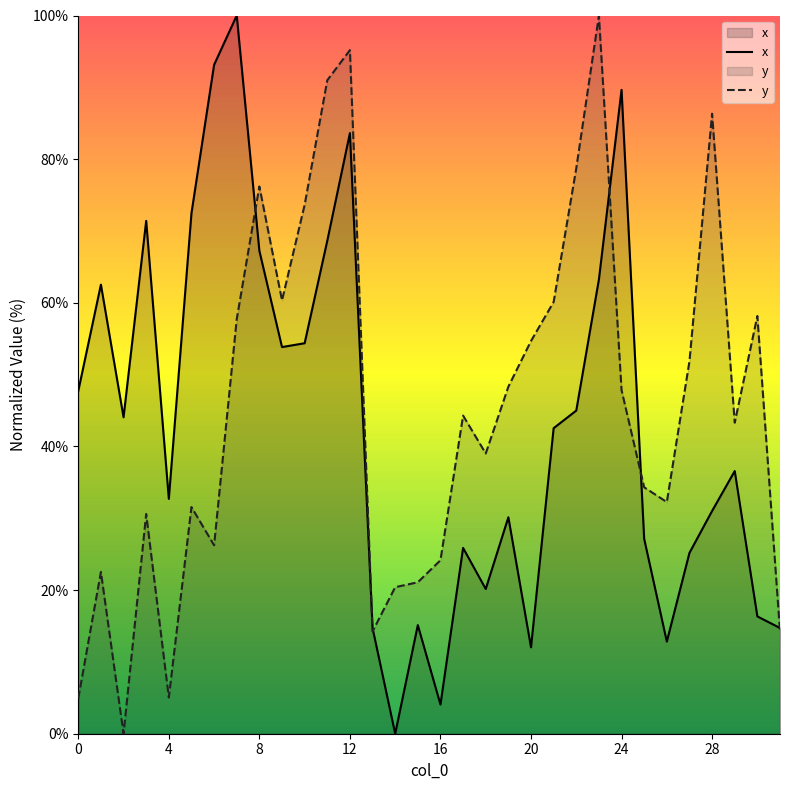

Does the chart have visible grid lines?

No